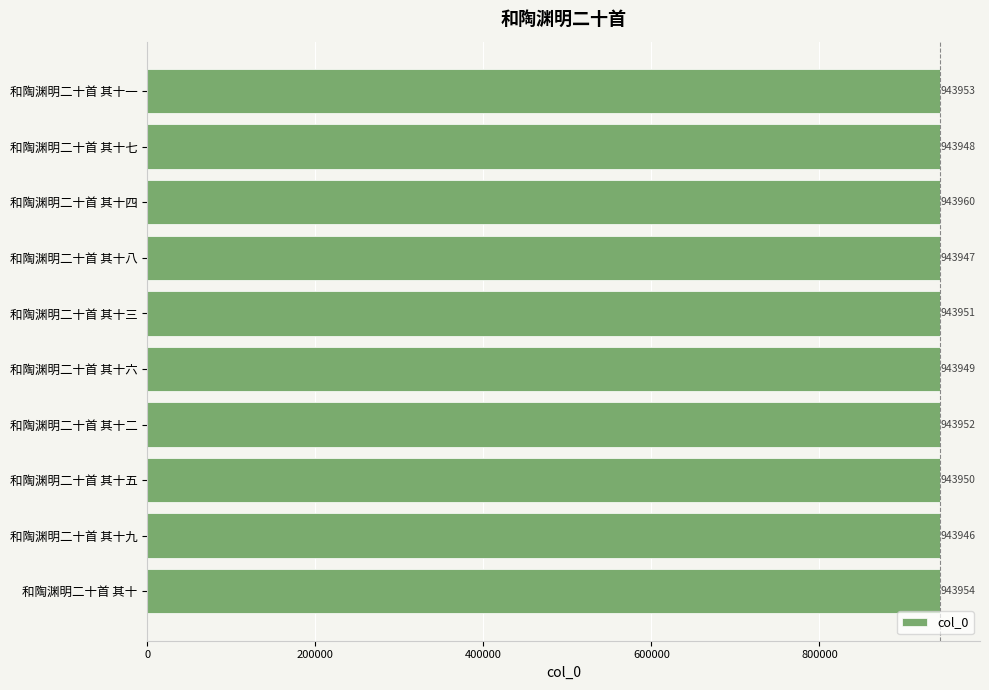

Count the number of categories in the chart.

10